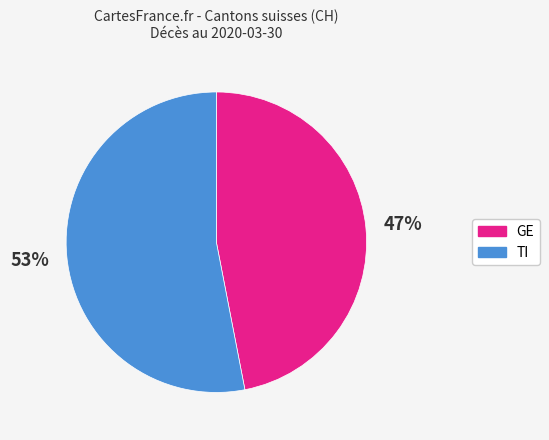

To the nearest percent, what is the average slice percentage?

50%